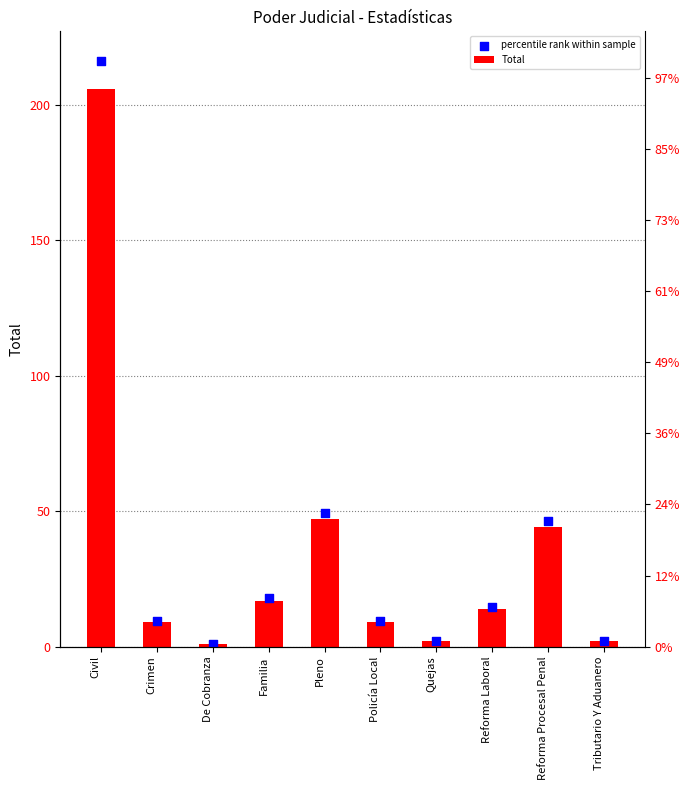

What is the total value across all series at Reforma Procesal Penal?

90.2